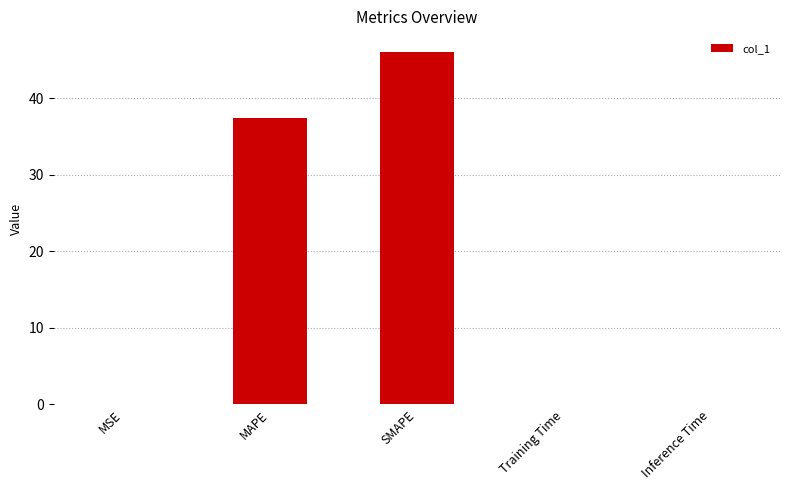

Does the chart contain stacked bars?

No